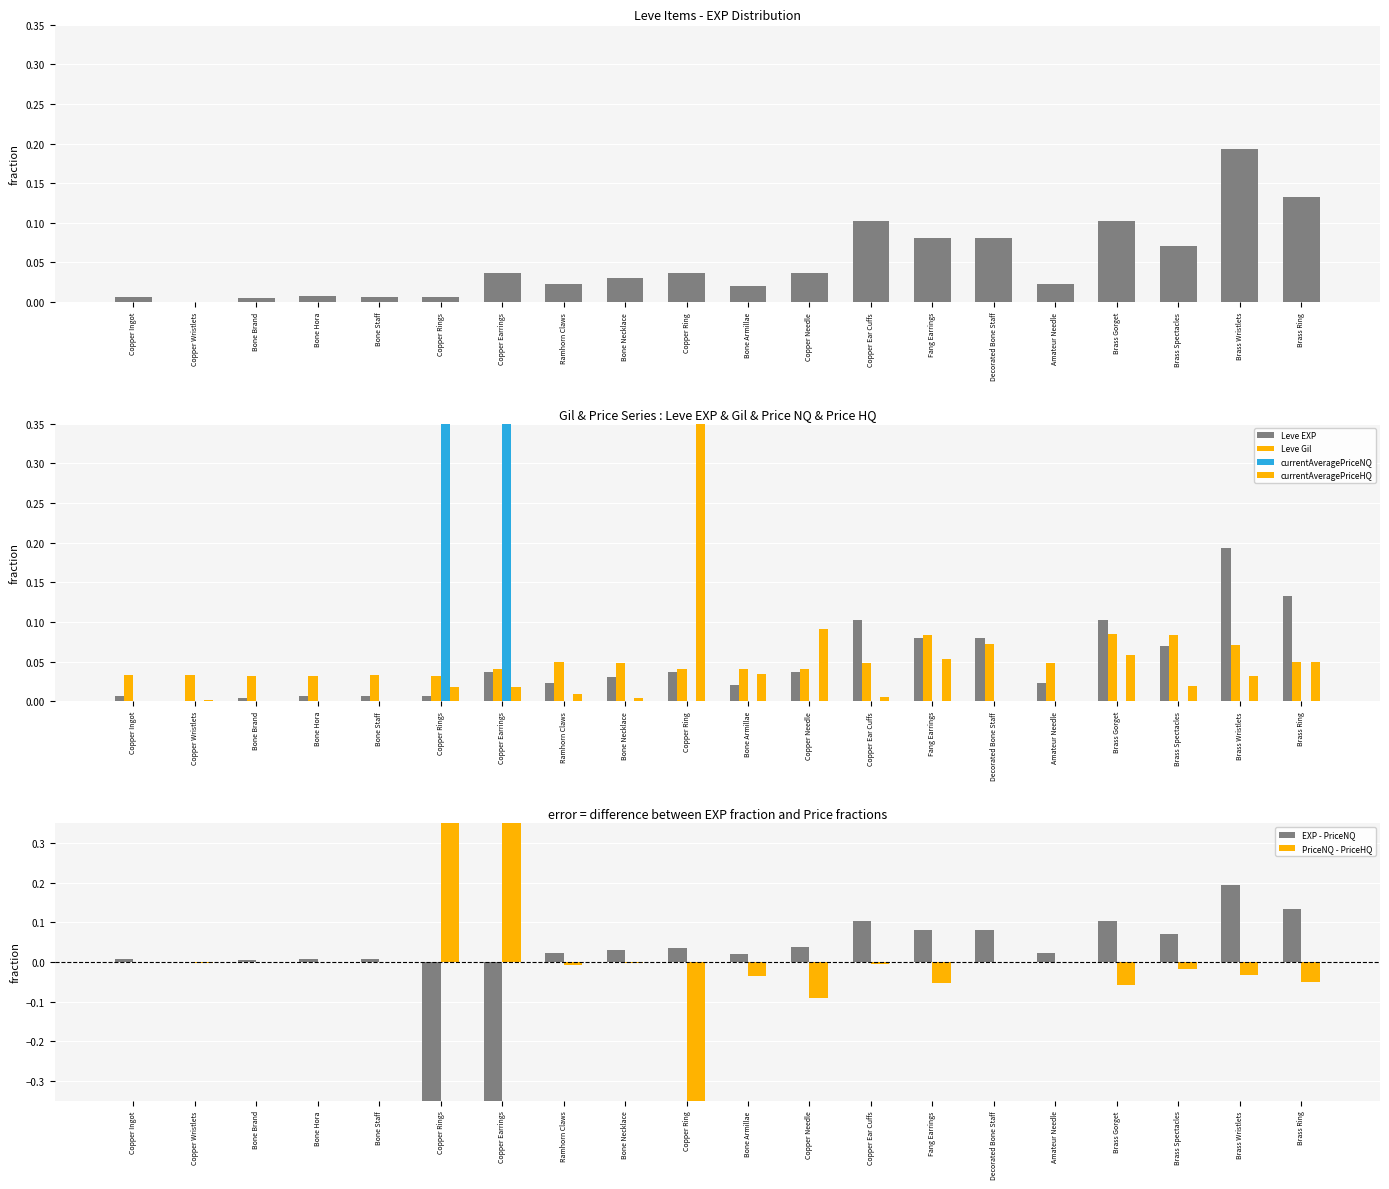

Reading left to right, transcribe all the data shown in this chart.

Leve EXP: 0.0	0.0	0.0	0.0	0.0	0.0	0.0	0.0	0.0	0.0	0.0	0.0	0.1	0.1	0.1	0.0	0.1	0.1	0.2	0.1
Leve Gil: 0.0	0.0	0.0	0.0	0.0	0.0	0.0	0.0	0.0	0.0	0.0	0.0	0.0	0.1	0.1	0.0	0.1	0.1	0.1	0.1
currentAveragePriceNQ: 0.0	0.0	0.0	0.0	0.0	0.5	0.5	0.0	0.0	0.0	0.0	0.0	0.0	0.0	0.0	0.0	0.0	0.0	0.0	0.0
currentAveragePriceHQ: 0.0	0.0	0.0	0.0	0.0	0.0	0.0	0.0	0.0	0.6	0.0	0.1	0.0	0.1	0.0	0.0	0.1	0.0	0.0	0.0
EXP - PriceNQ: 0.0	-0.0	0.0	0.0	0.0	-0.5	-0.5	0.0	0.0	0.0	0.0	0.0	0.1	0.1	0.1	0.0	0.1	0.1	0.2	0.1
PriceNQ - PriceHQ: -0.0	-0.0	0.0	0.0	0.0	0.5	0.5	-0.0	-0.0	-0.6	-0.0	-0.1	-0.0	-0.1	0.0	0.0	-0.1	-0.0	-0.0	-0.0